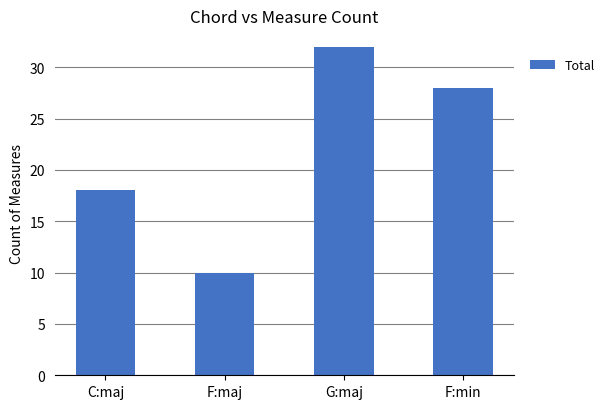

How many distinct data groups are displayed?

1